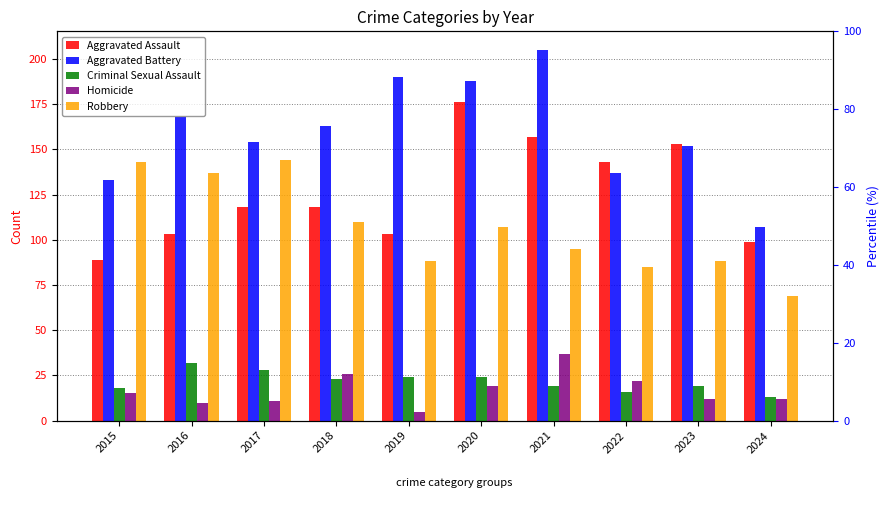

Which label corresponds to the smallest value in the chart?

2019